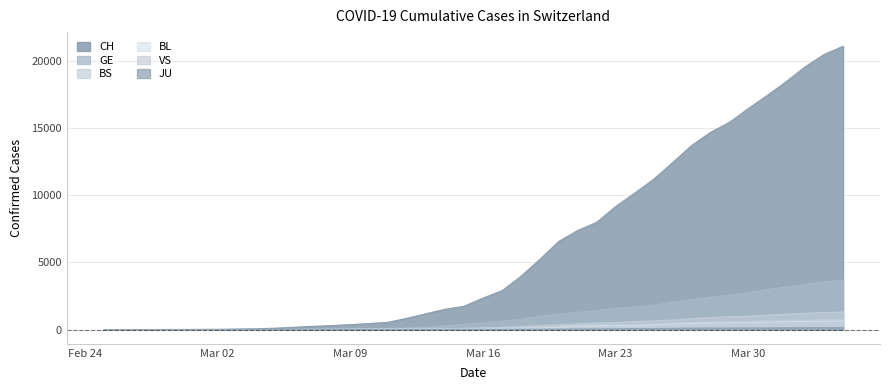

What is the difference between the maximum and minimum values in the BS series?

771